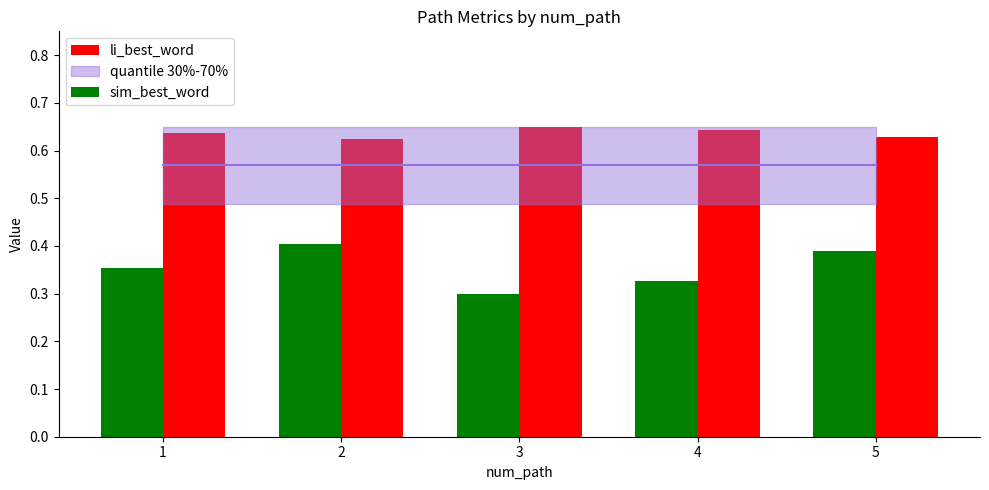

What is the sum of the li_best_word values at 4 and 1?

1.3